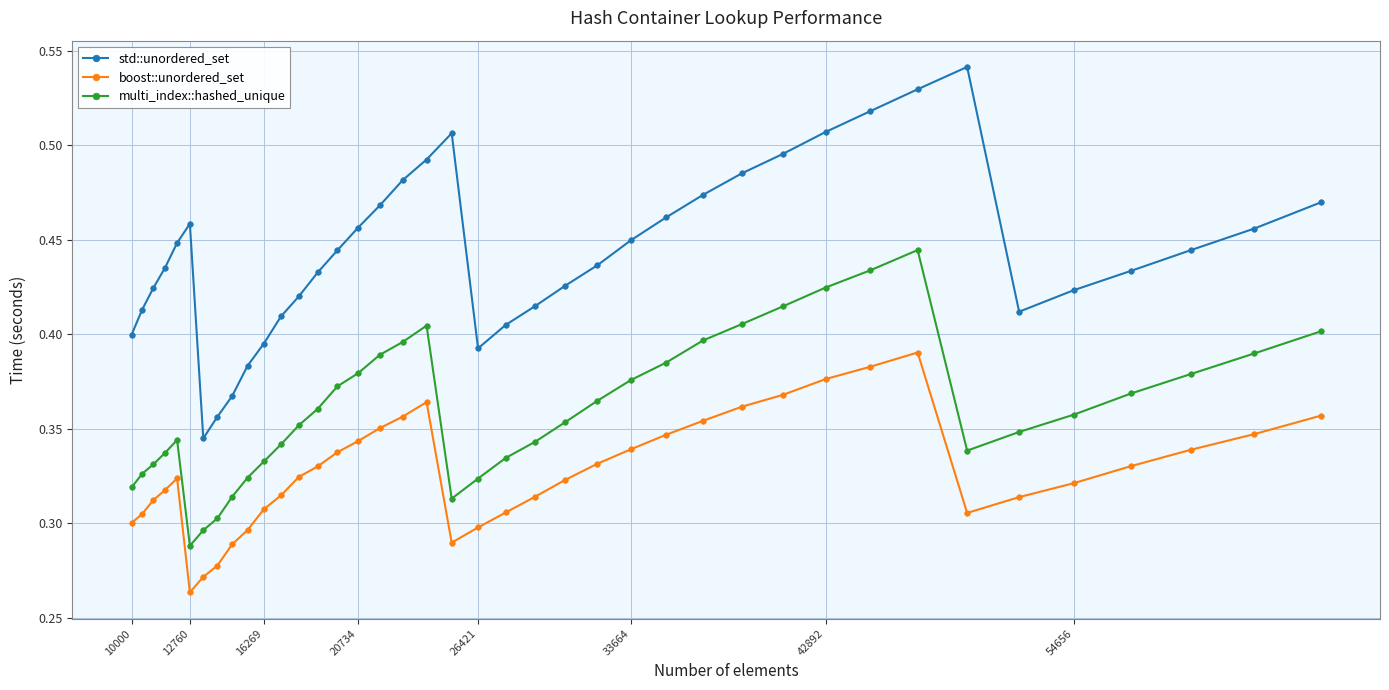

List the series in order of their peak value, highest first.

std::unordered_set, multi_index::hashed_unique, boost::unordered_set